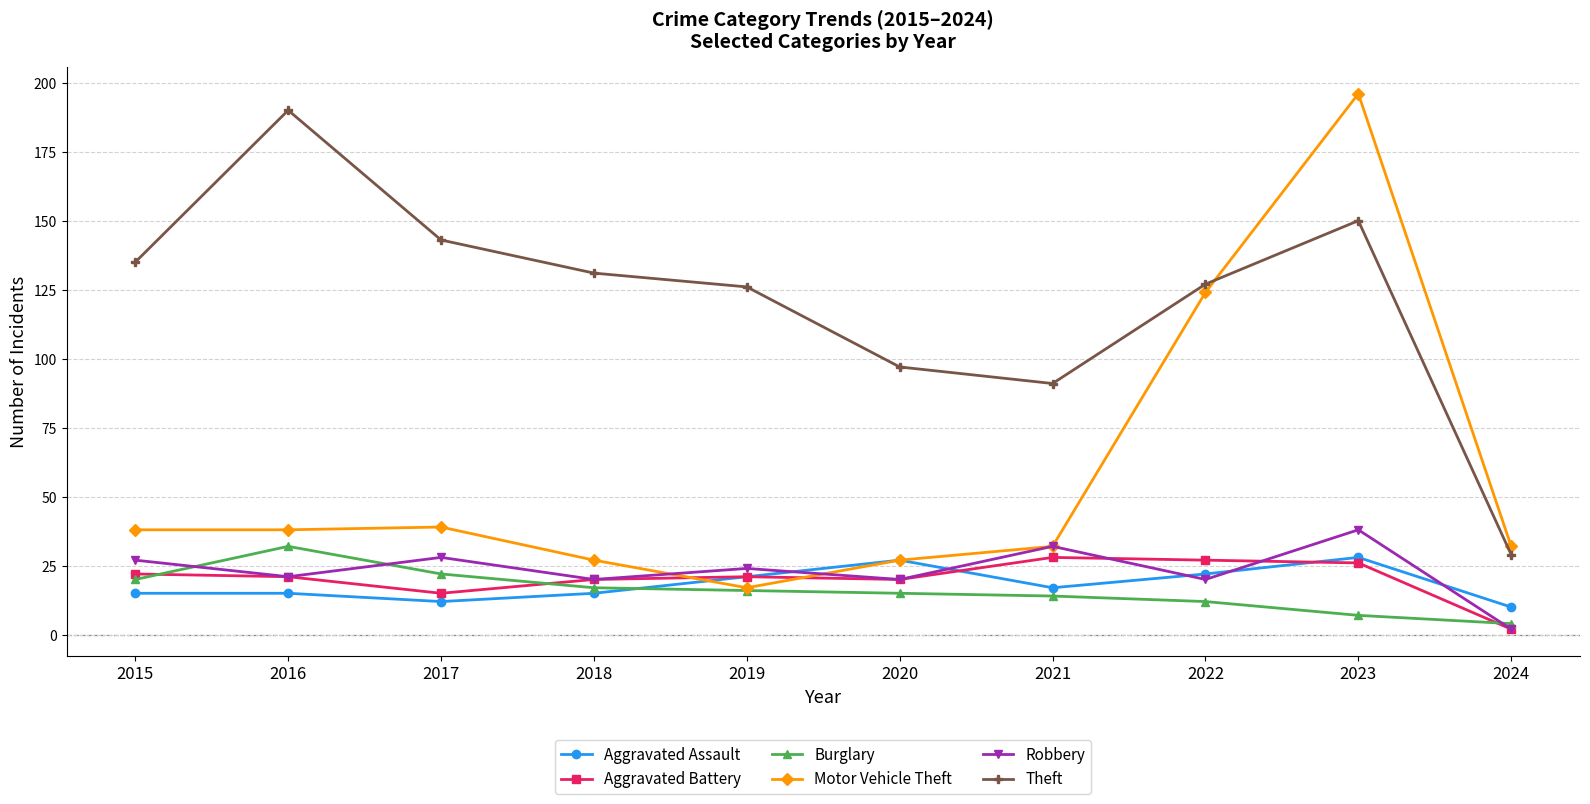

What is the highest value of the Burglary series?

32